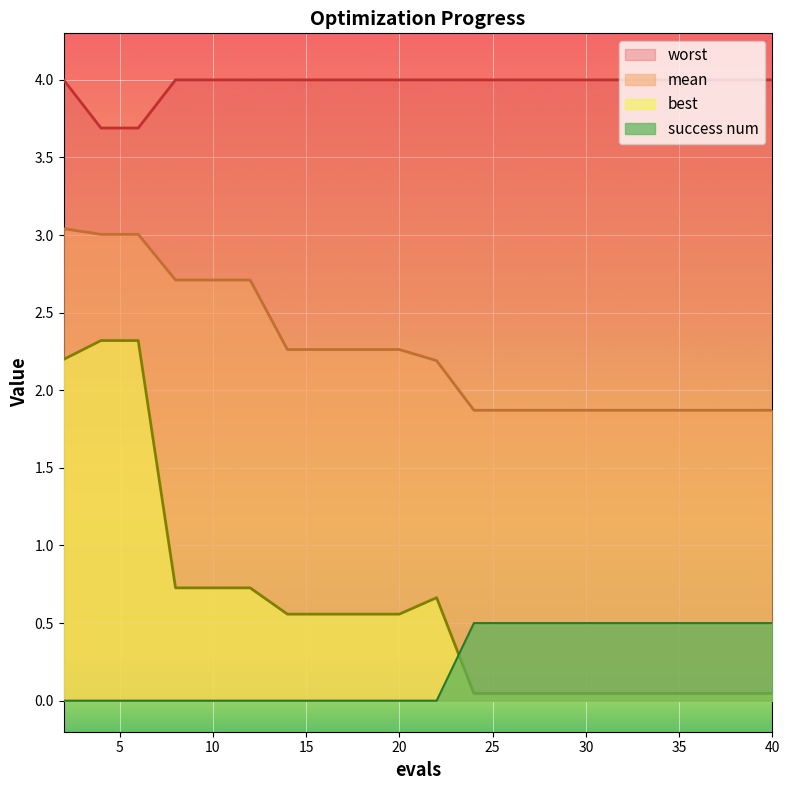

What is the maximum value shown in the chart?

4.0